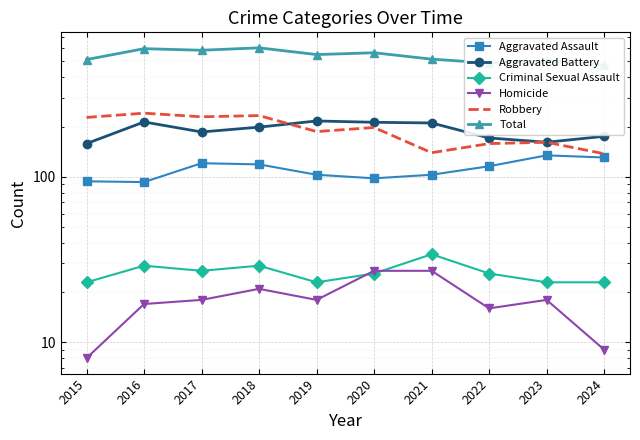

What is the value of the Homicide point at the 10th from the left?

9